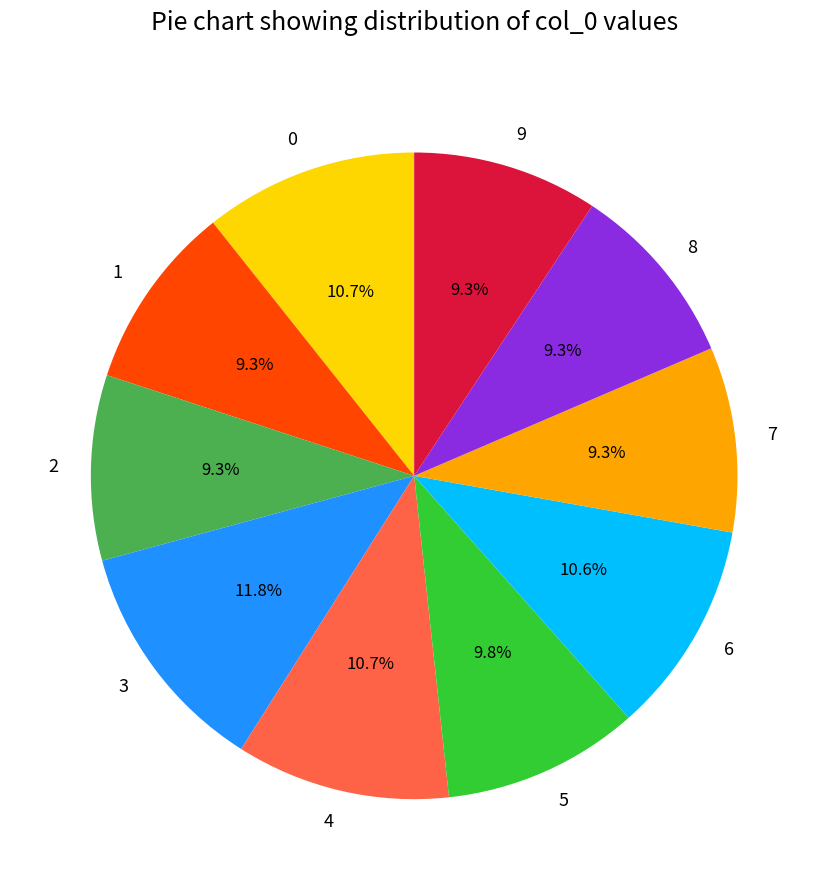

What is the largest slice in the pie chart?

3